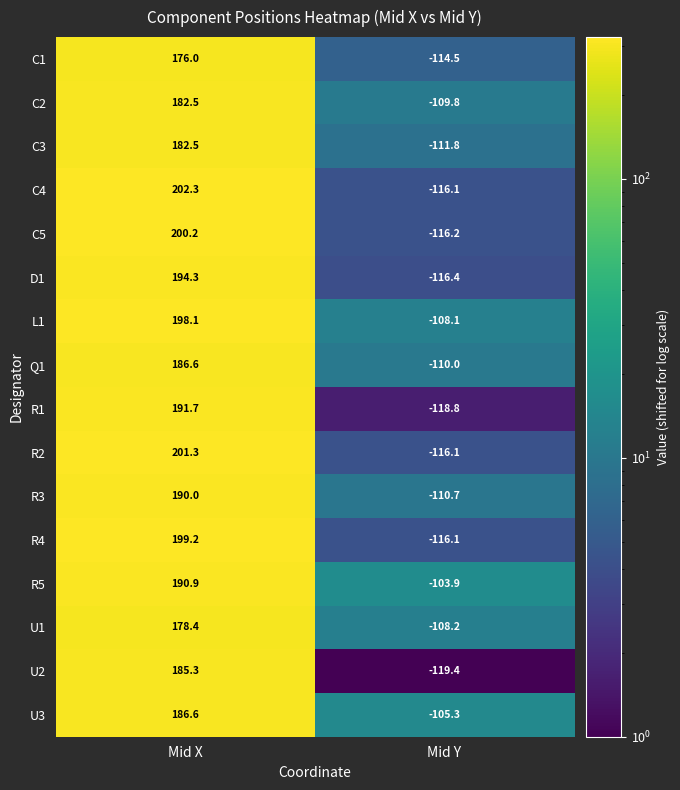

What is the sum of all R5 values?

87.0